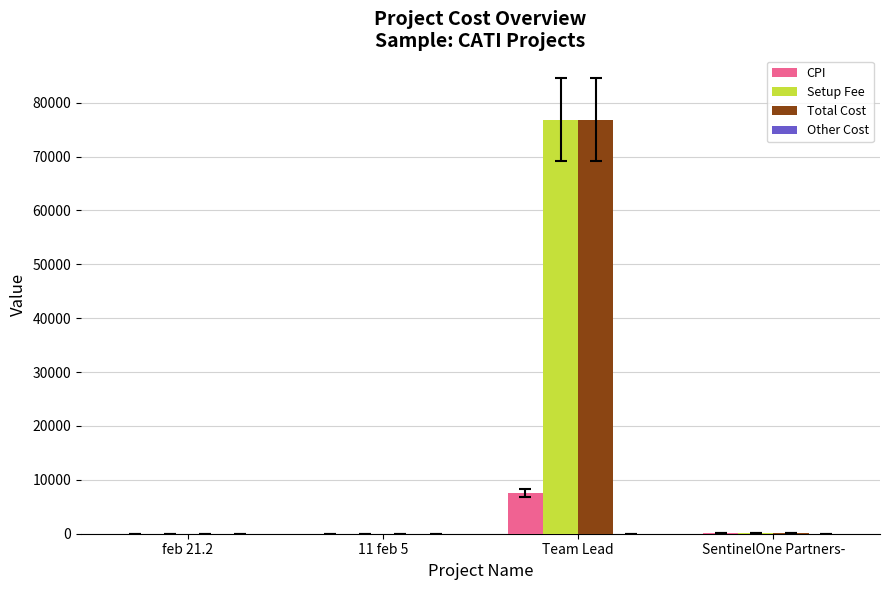

What value does the Setup Fee series have at Team Lead?

76876